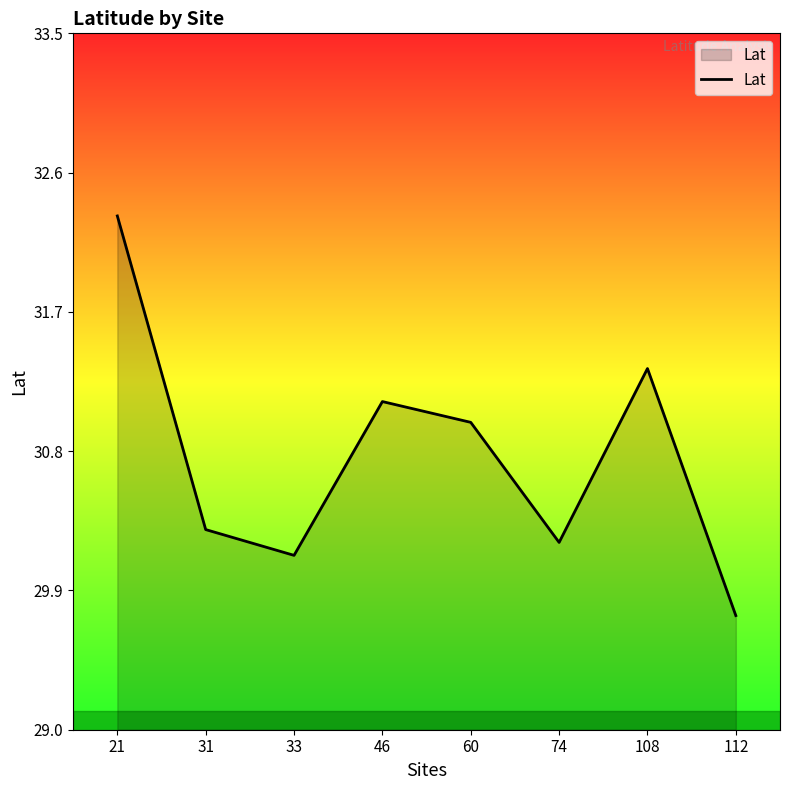

What is the approximate value at 46?

31.1